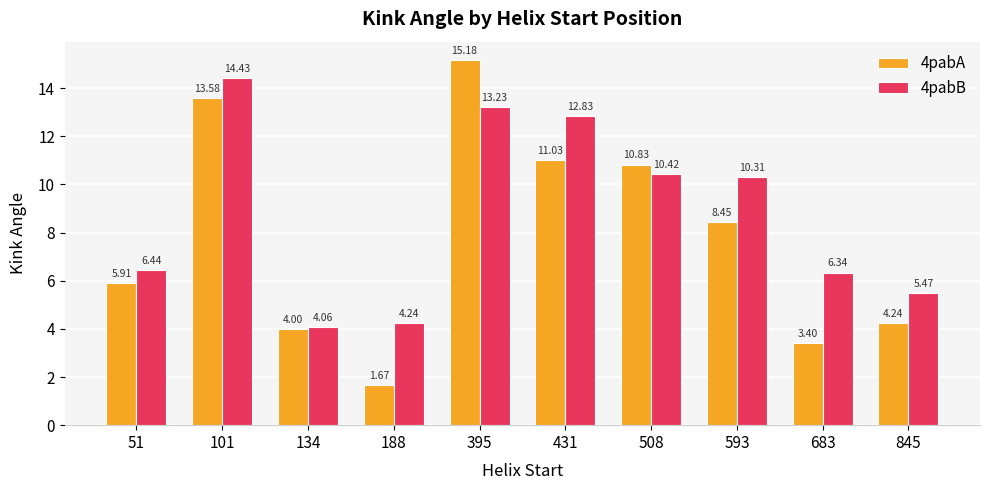

What is the sum of the 4pabA values at 395 and 508?

26.0